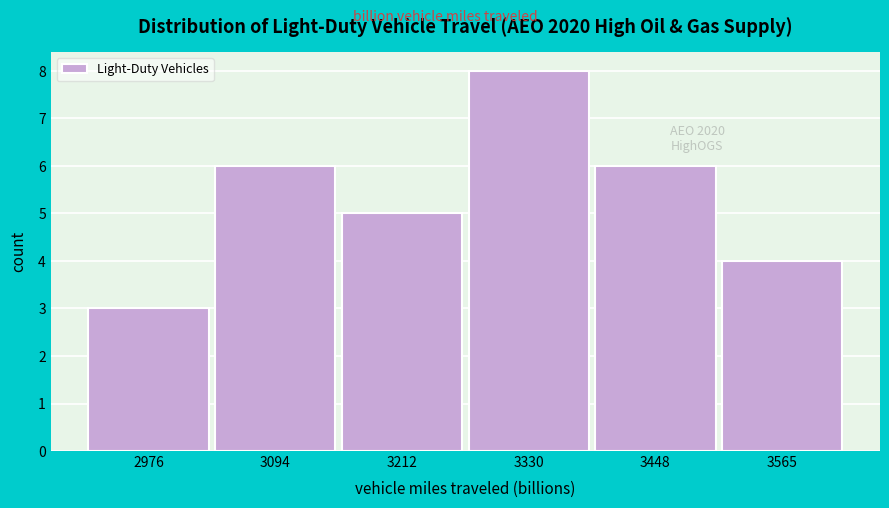

Over which range of the x-axis is the bar tallest?

3280 to 3380